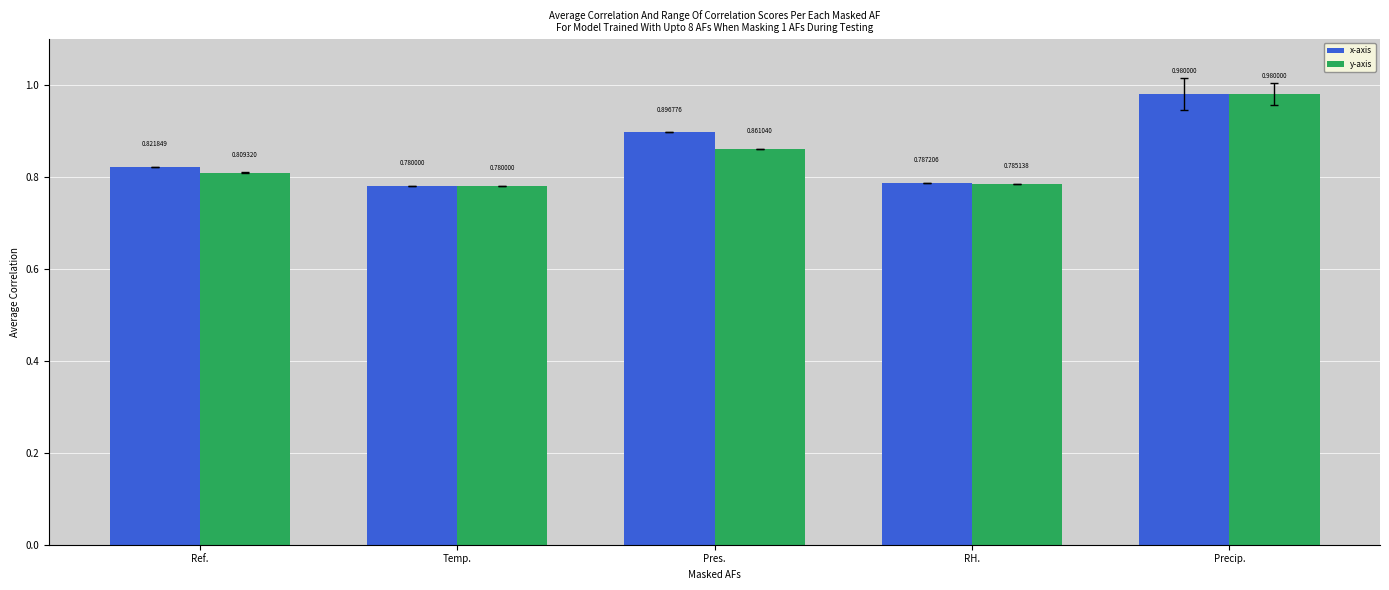

Which label corresponds to the largest value in the chart?

Precip.